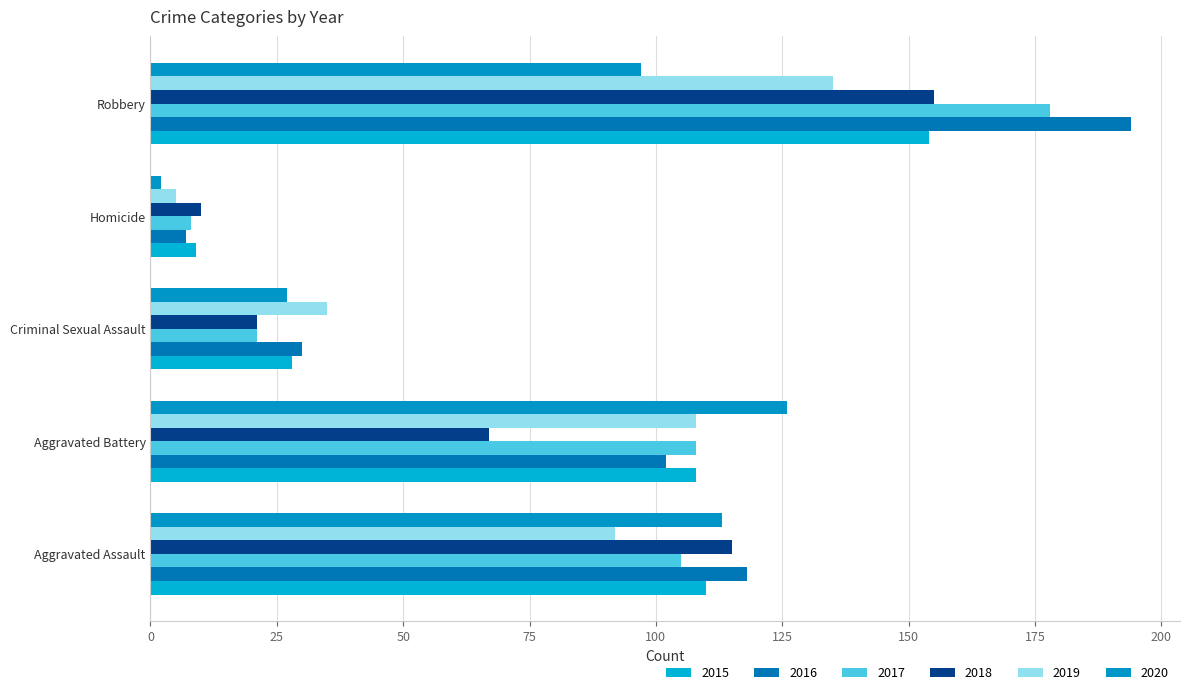

The 2016 series shows 102 at Aggravated Battery. True or false?

True